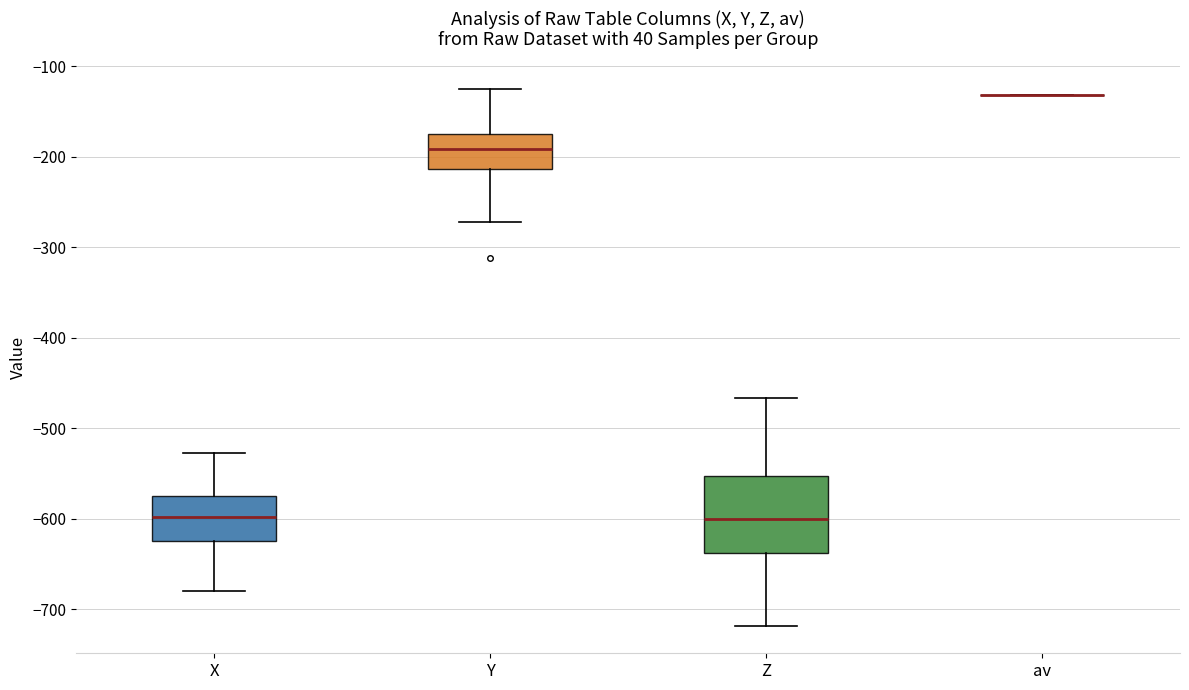

Which box is the tallest, from its lower edge to its upper edge?

Z